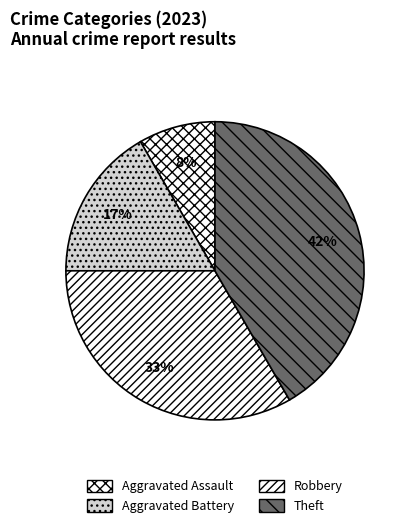

How many segments does this pie chart have?

4